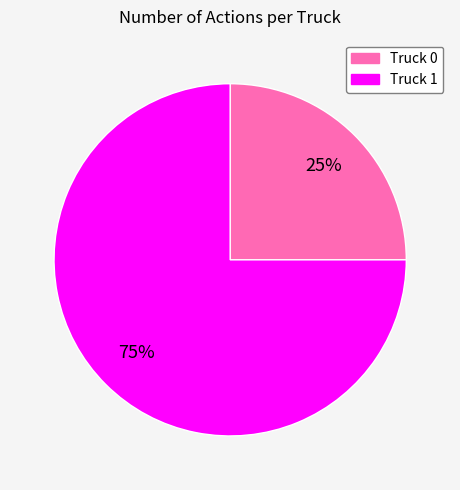

Does Truck 0 represent more than half of the total?

No